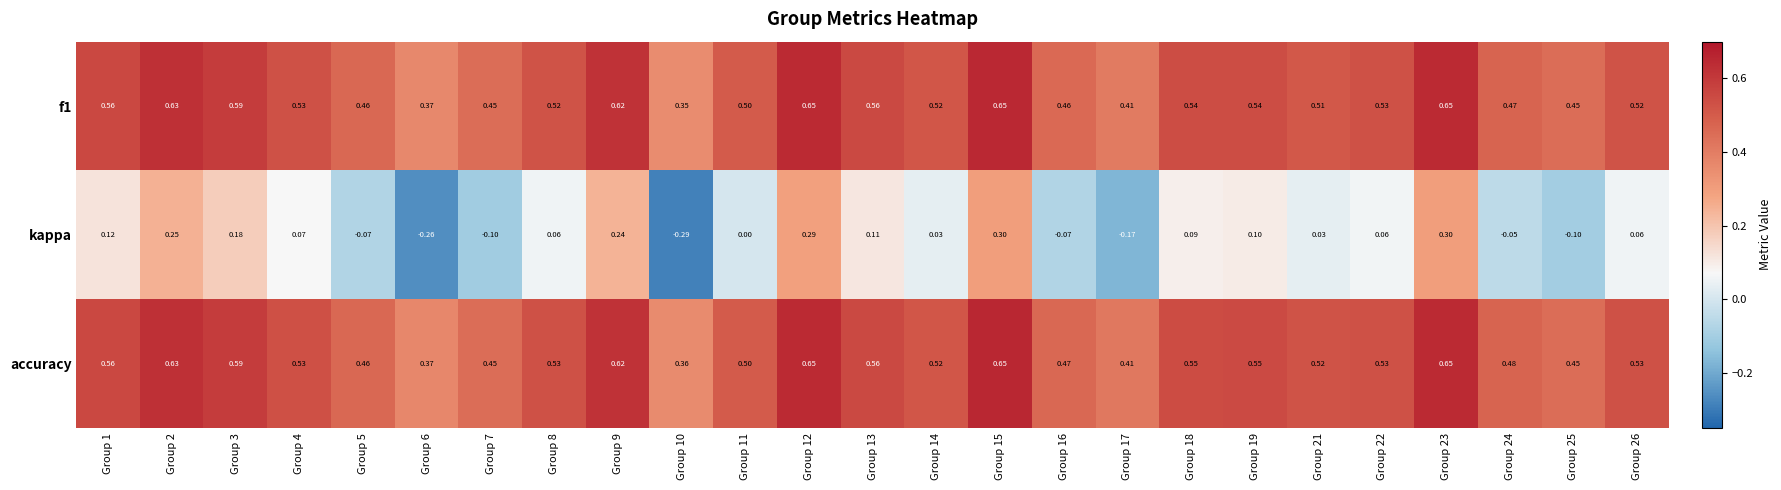

Which series changed the most between Group 17 and Group 25?

kappa